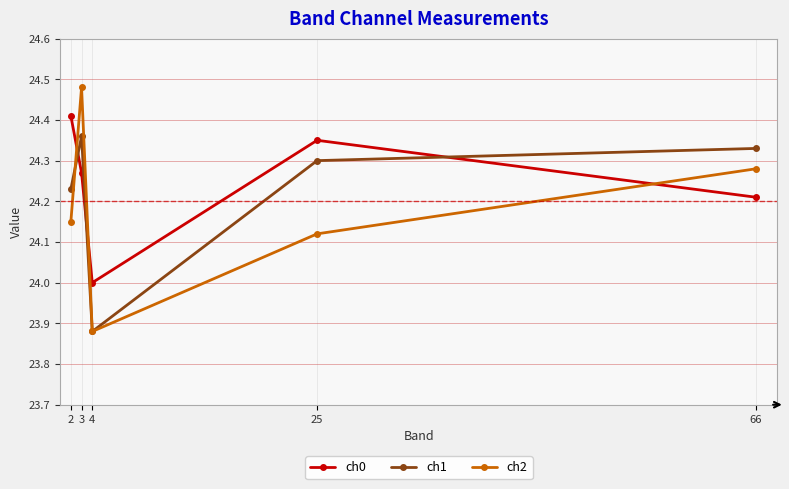

How many lines are shown in the chart?

3